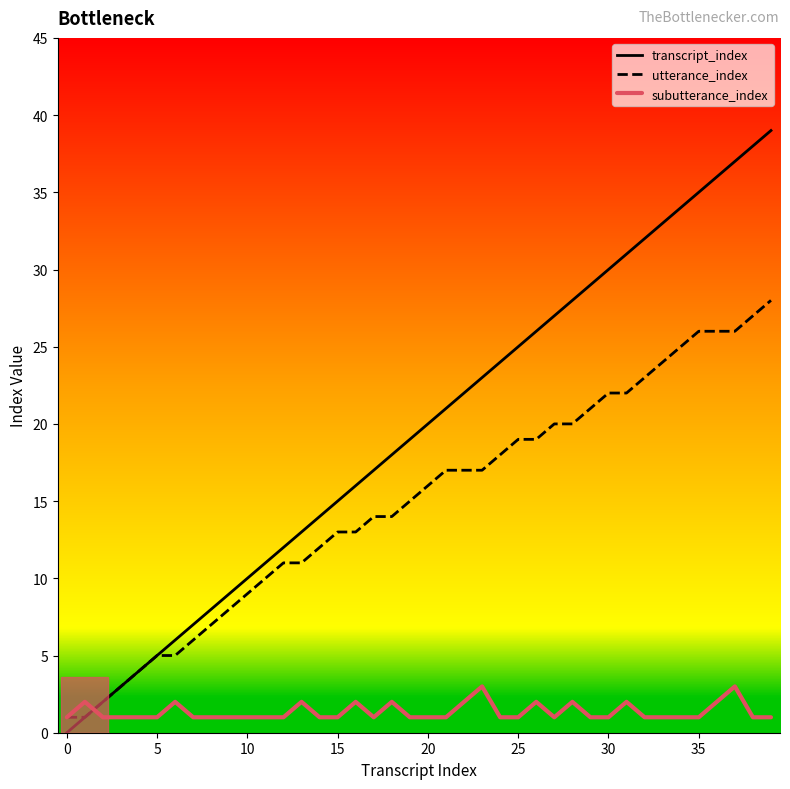

Which series has the widest spread of values?

transcript_index